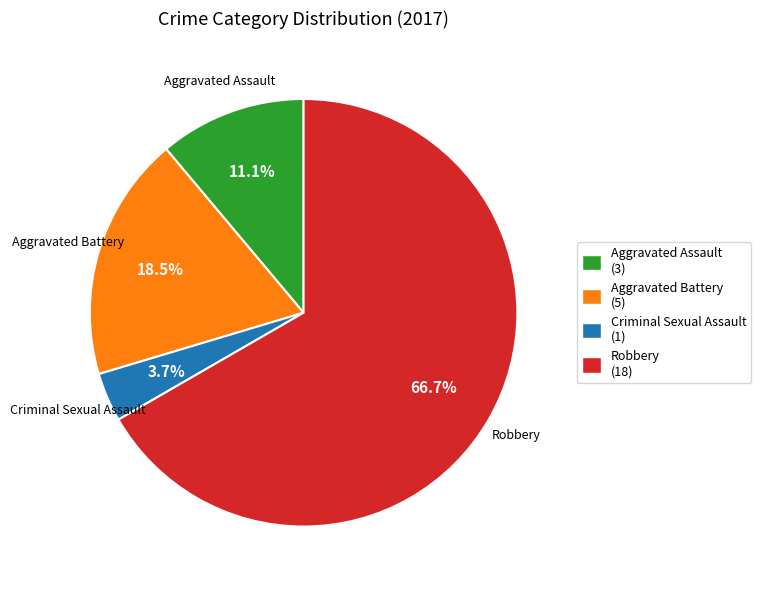

Which has a higher value, Criminal Sexual Assault or Aggravated Assault?

Aggravated Assault